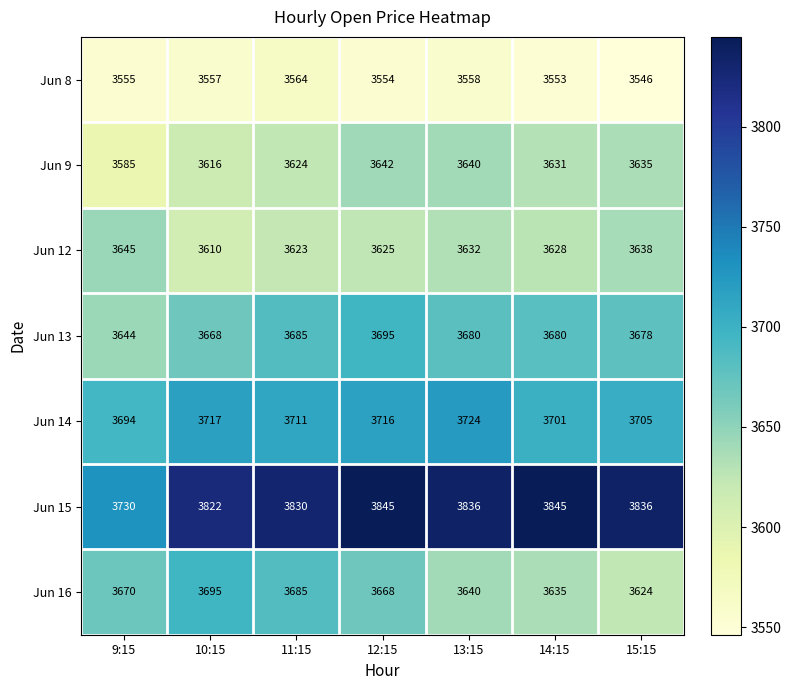

At how many categories does at least one series exceed 3590?

7